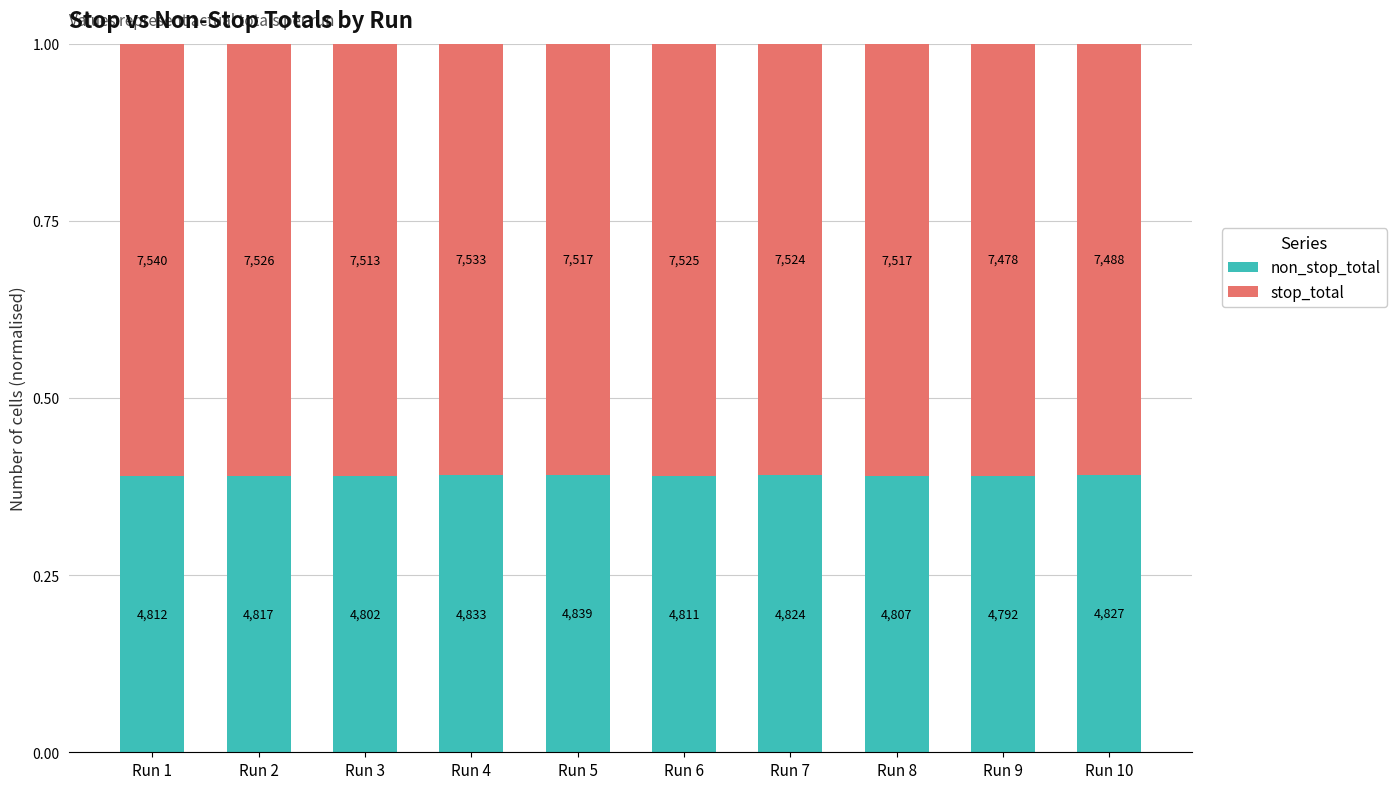

How many bars are there in total?

10